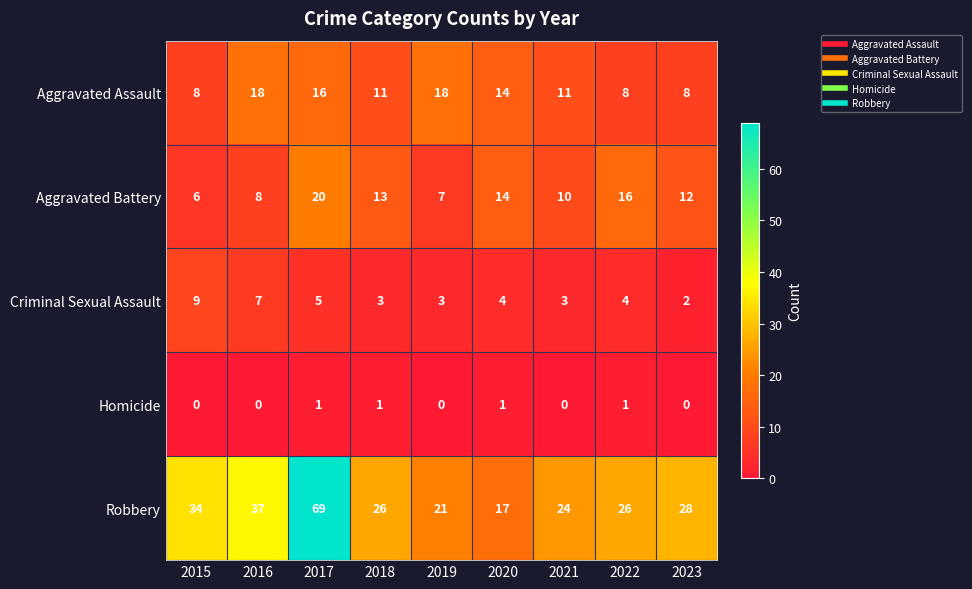

At which label does Aggravated Assault first exceed 11?

2016